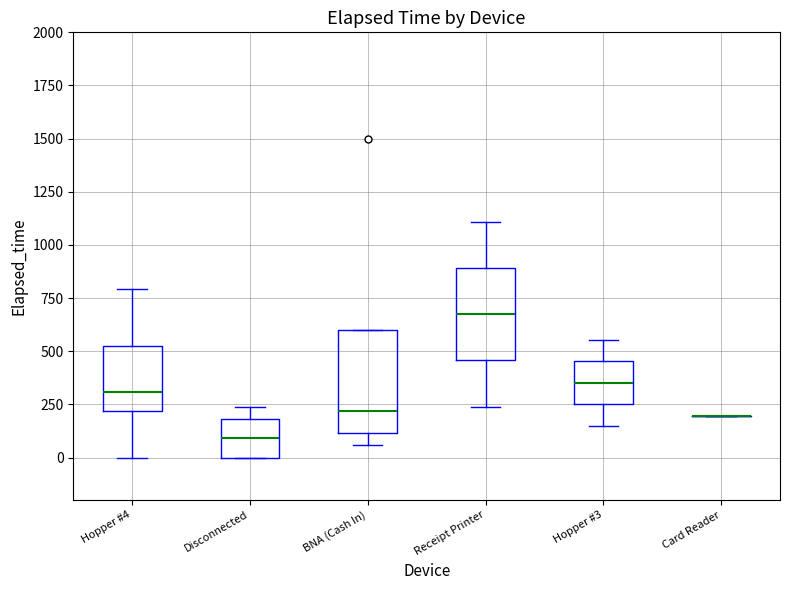

Reading left to right, read every box against the y-axis: the position of its median line, the range the box covers, and the ends of its whiskers. The values are not printed on the chart, so give them approximately, as read against the axis.

Hopper #4: median 300, box 200 to 550, whiskers 0 to 800
Disconnected: median 100, box 0 to 200, whiskers 0 to 250
BNA (Cash In): median 200, box 100 to 600, whiskers 50 to 600
Receipt Printer: median 700, box 450 to 900, whiskers 250 to 1100
Hopper #3: median 350, box 250 to 450, whiskers 150 to 550
Card Reader: box collapsed to a line at 200, whiskers 200 to 200